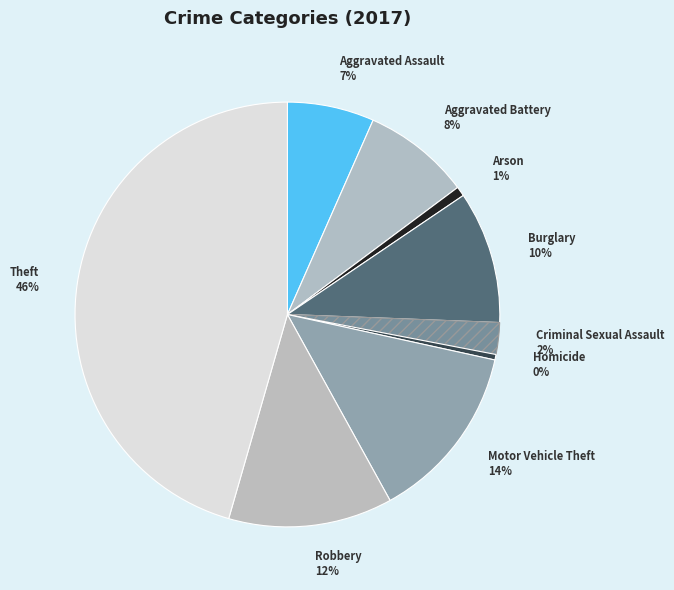

To the nearest percent, what percentage of the pie is Motor Vehicle Theft?

14%